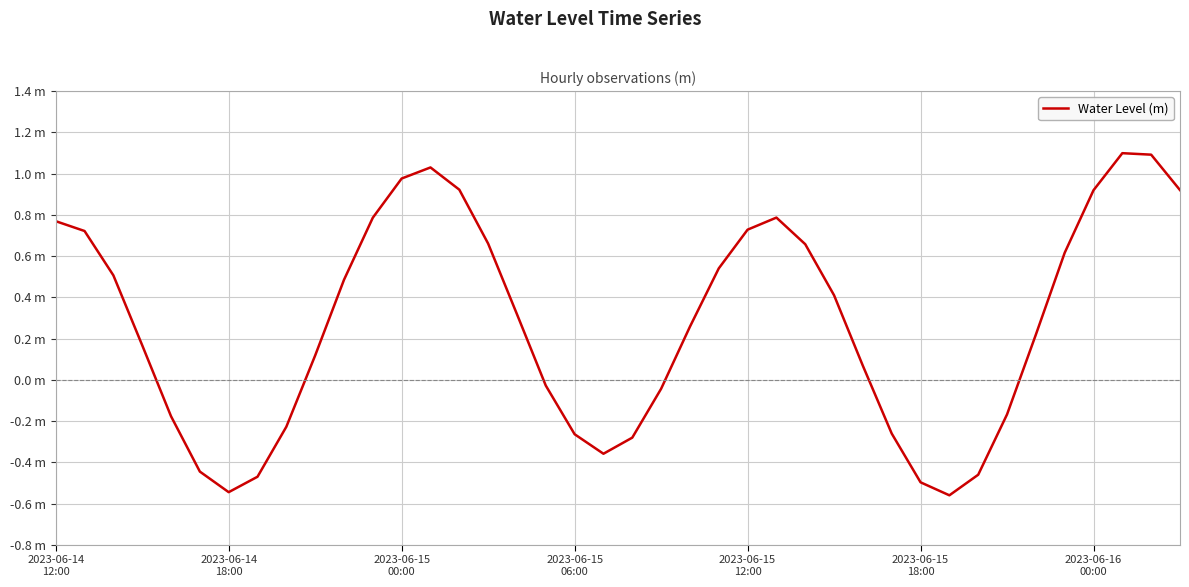

Reading left to right, list all the values displayed in this chart.

0.8	0.7	0.5	0.2	-0.2	-0.4	-0.5	-0.5	-0.2	0.1	0.5	0.8	1.0	1.0	0.9	0.7	0.3	-0.0	-0.3	-0.4	-0.3	-0.0	0.3	0.5	0.7	0.8	0.7	0.4	0.1	-0.3	-0.5	-0.6	-0.5	-0.2	0.2	0.6	0.9	1.1	1.1	0.9